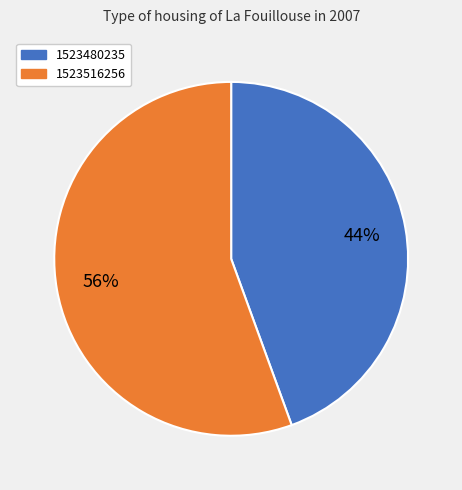

How many slices are in this pie chart?

2